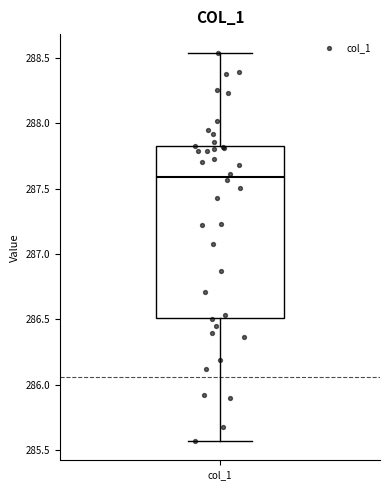

Read this box plot against the y-axis: the position of the median line, the range covered by the box, and the ends of both whiskers. The values are not printed on the chart, so give them approximately, as read against the axis.

median 287.60, box 286.50 to 287.80, whiskers 285.55 to 288.55